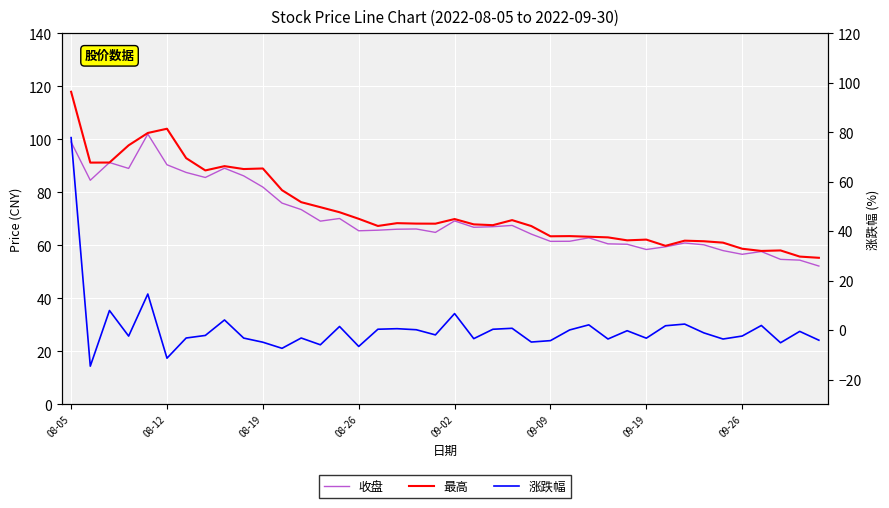

Is the value of 最高 at 22 greater than the value of 收盘 at 36?

Yes